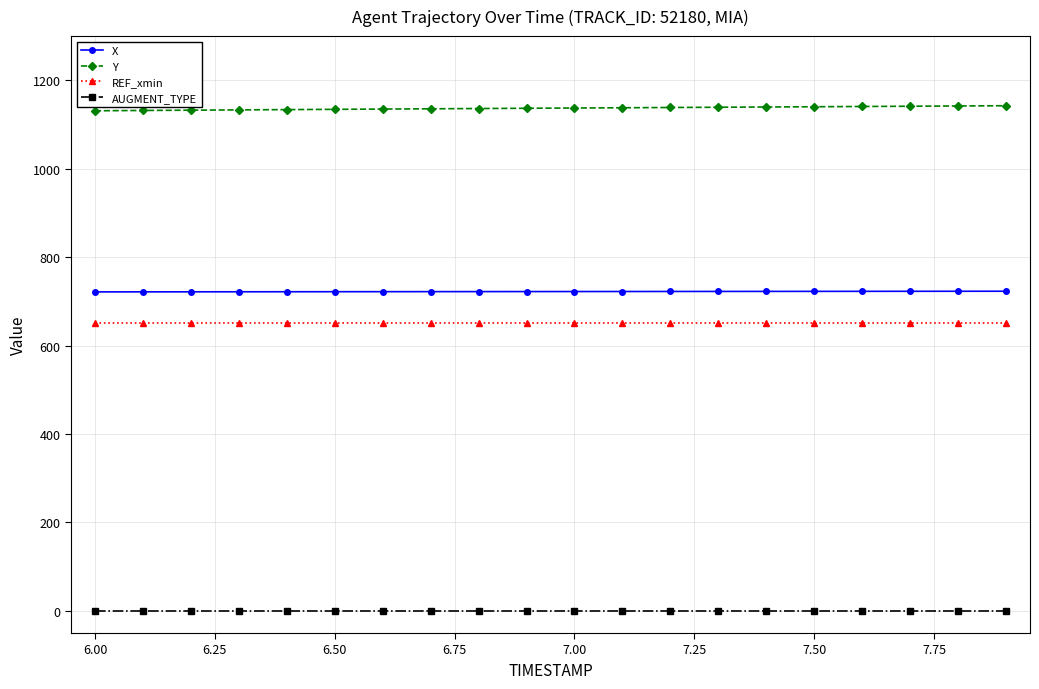

How many values in the X series exceed 722?

14